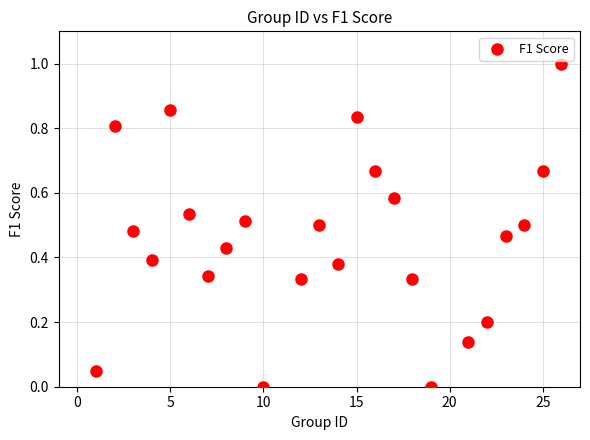

What is the range of Y values (max minus min)?

1.0